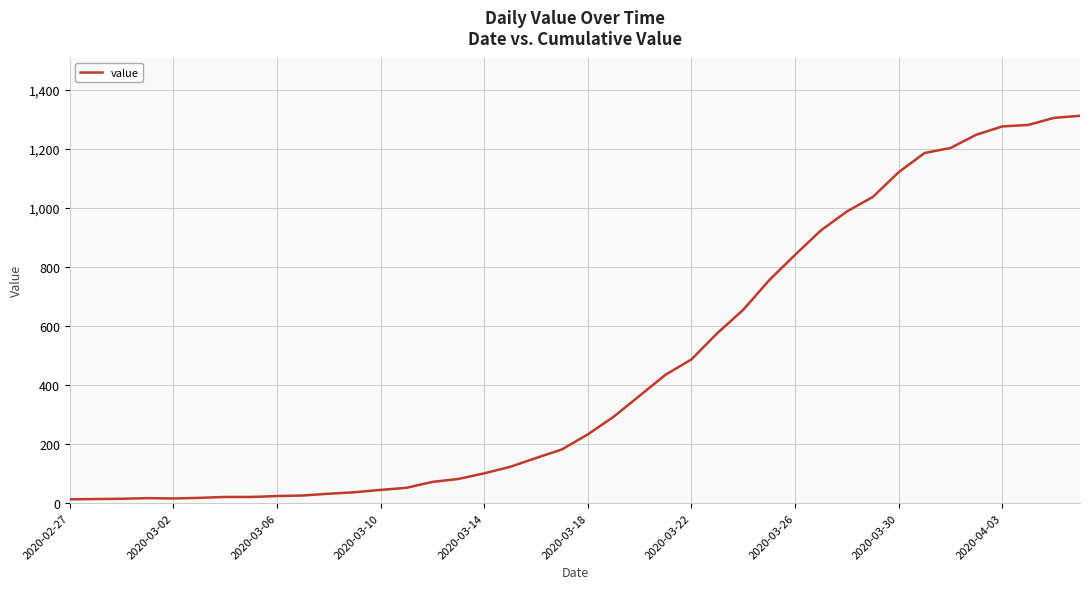

What is the maximum value shown in the chart?

1312